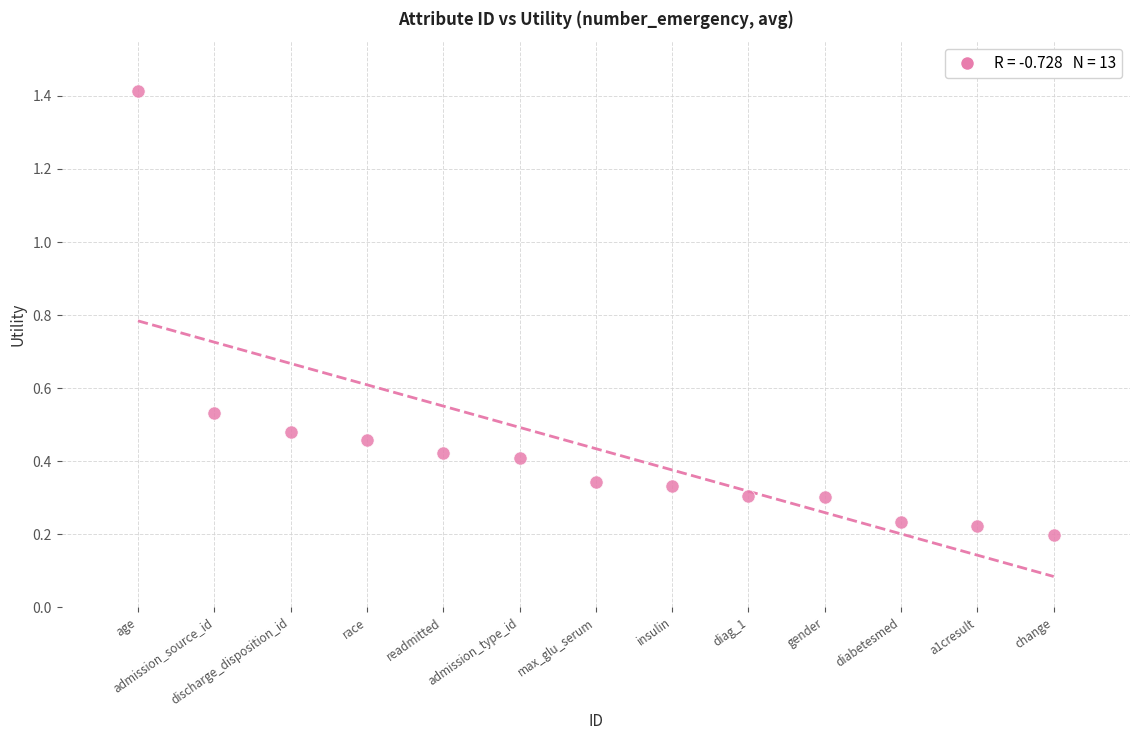

What is the range of X values (max minus min)?

12.0